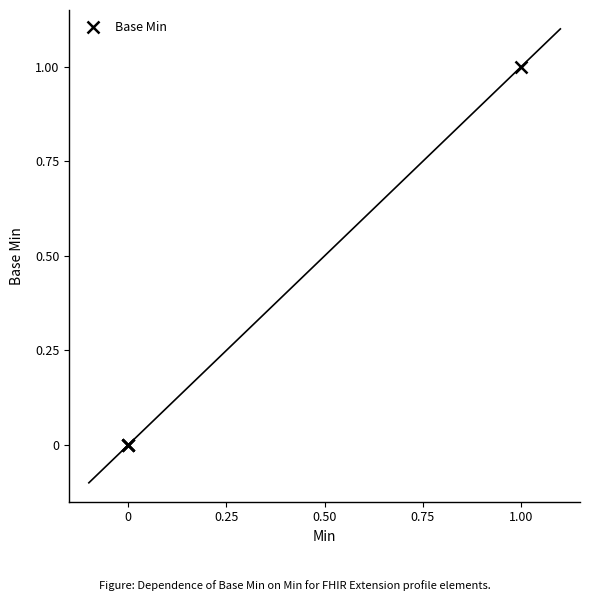

How many lines are shown in the chart?

1